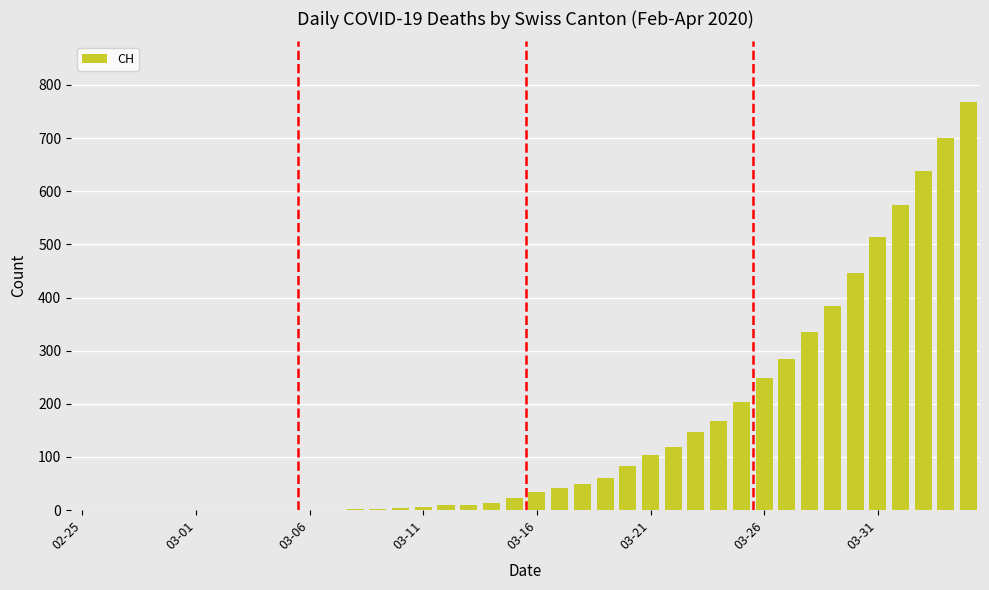

What is the maximum value shown in the chart?

767